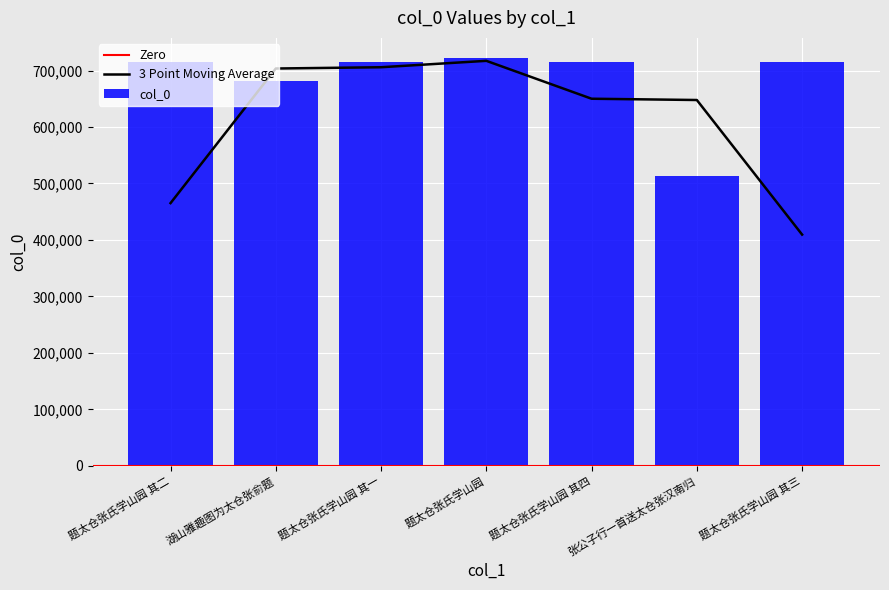

At which label does the data first exceed 714892?

题太仓张氏学山园